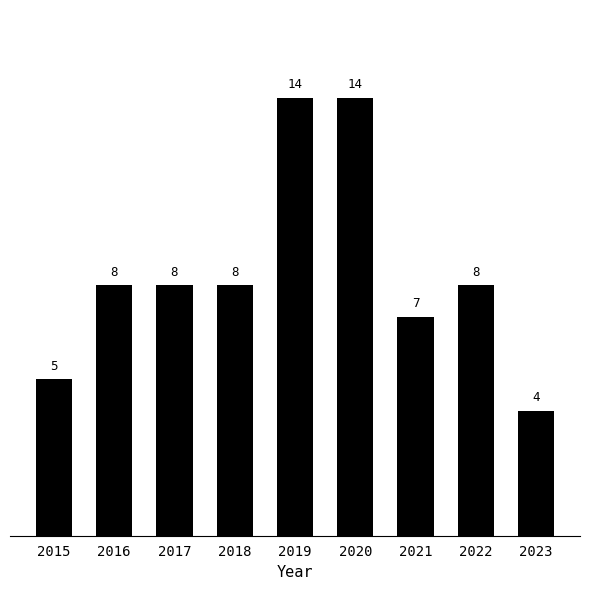

Which has a higher value, 2020 or 2017?

2020